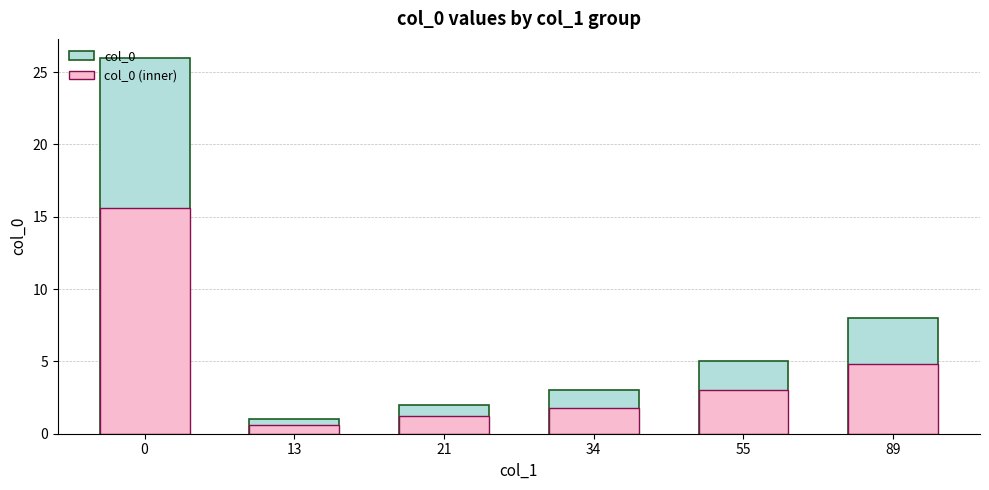

Rank the categories by value from highest to lowest.

0, 89, 55, 34, 21, 13